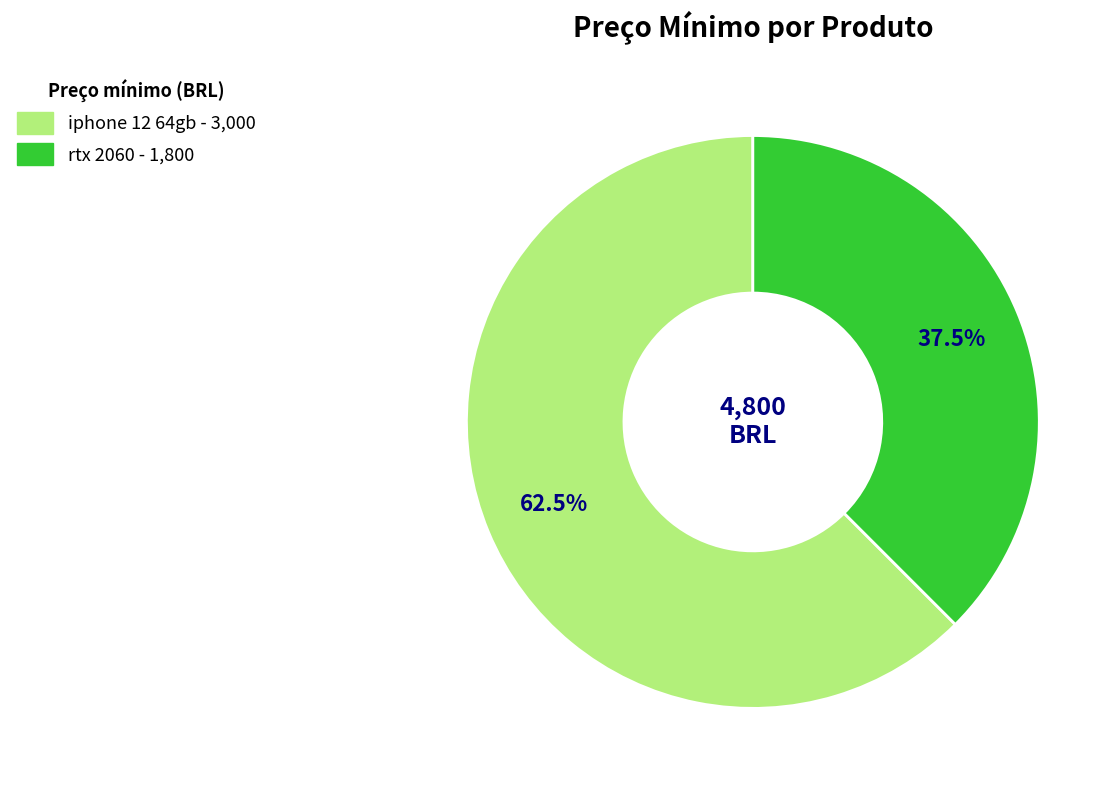

How much of the chart is everything except rtx 2060?

62.5%